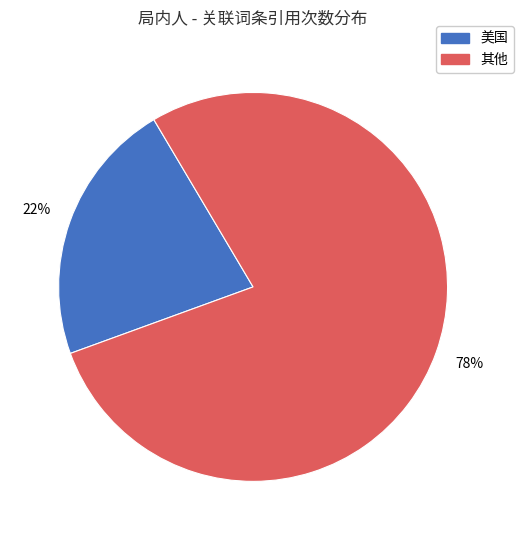

To the nearest percent, what is the average slice percentage?

50%